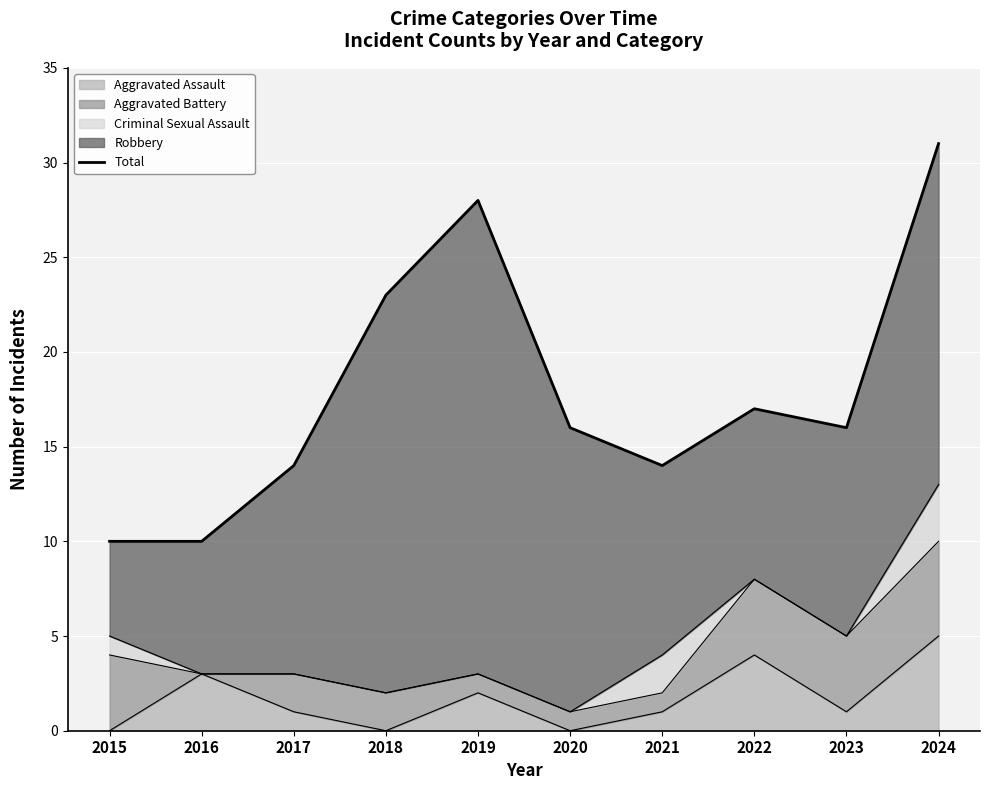

Which category has the highest value in the Aggravated Assault series?

2024